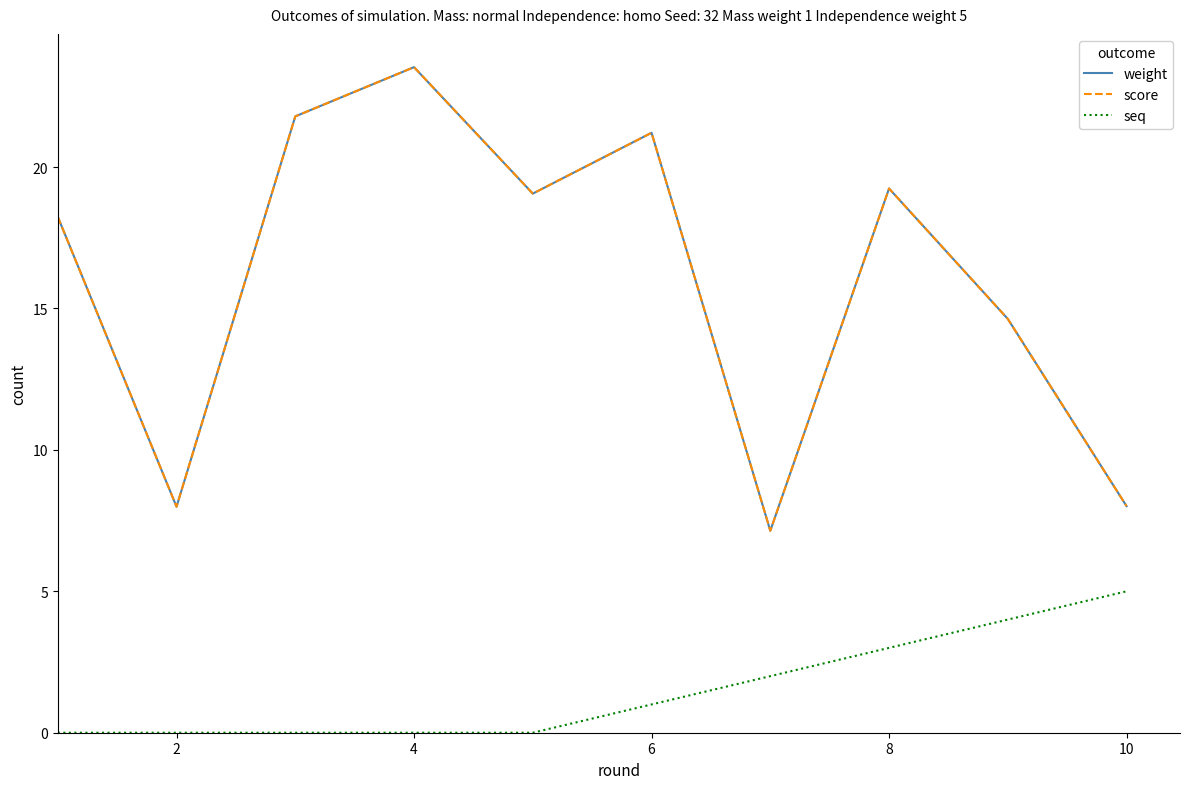

Does the chart have visible grid lines?

No